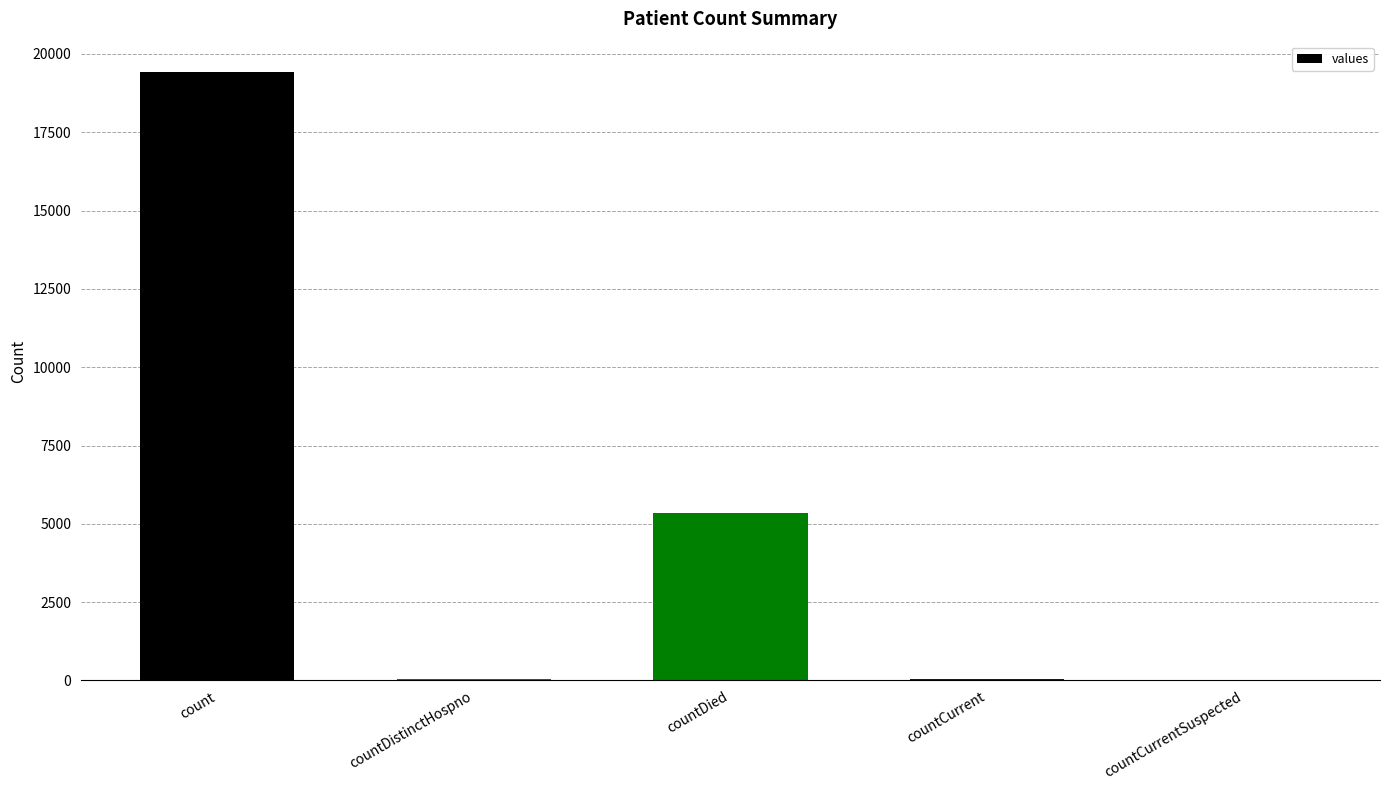

Read the value at countDied, to the nearest 50.

5350